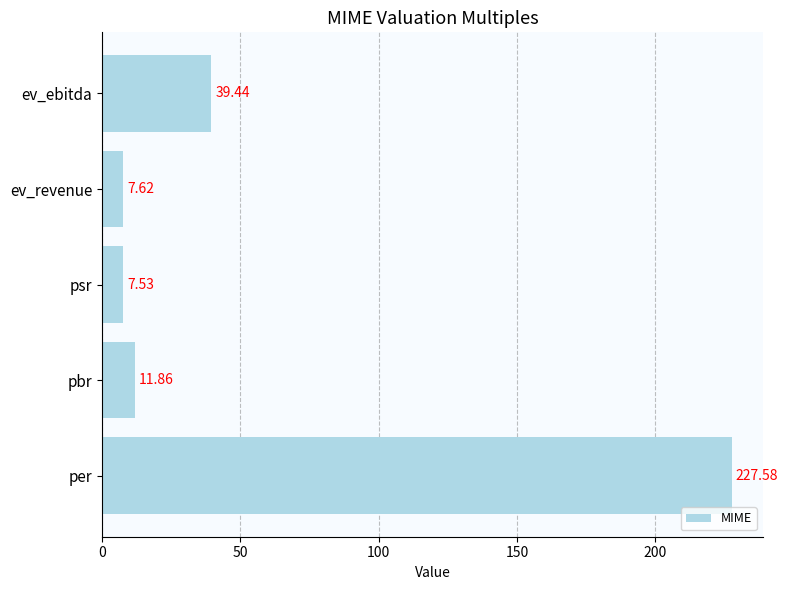

Rank the categories by value from highest to lowest.

per, ev_ebitda, pbr, ev_revenue, psr